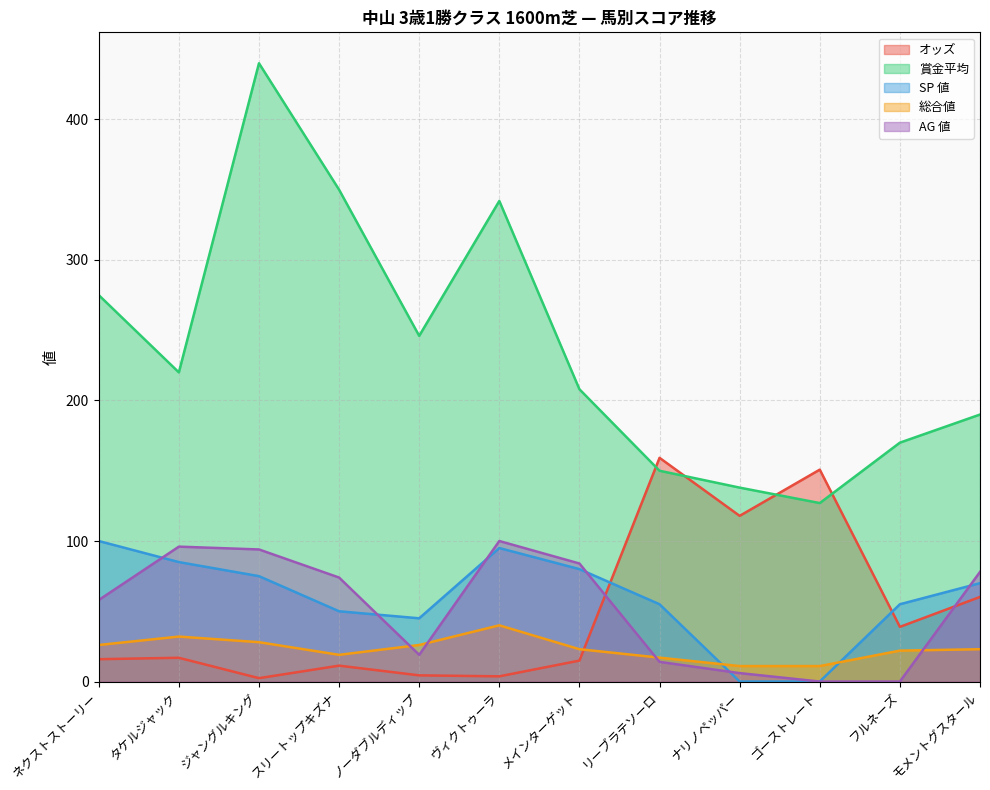

How many times do オッズ and 総合値 cross each other?

1